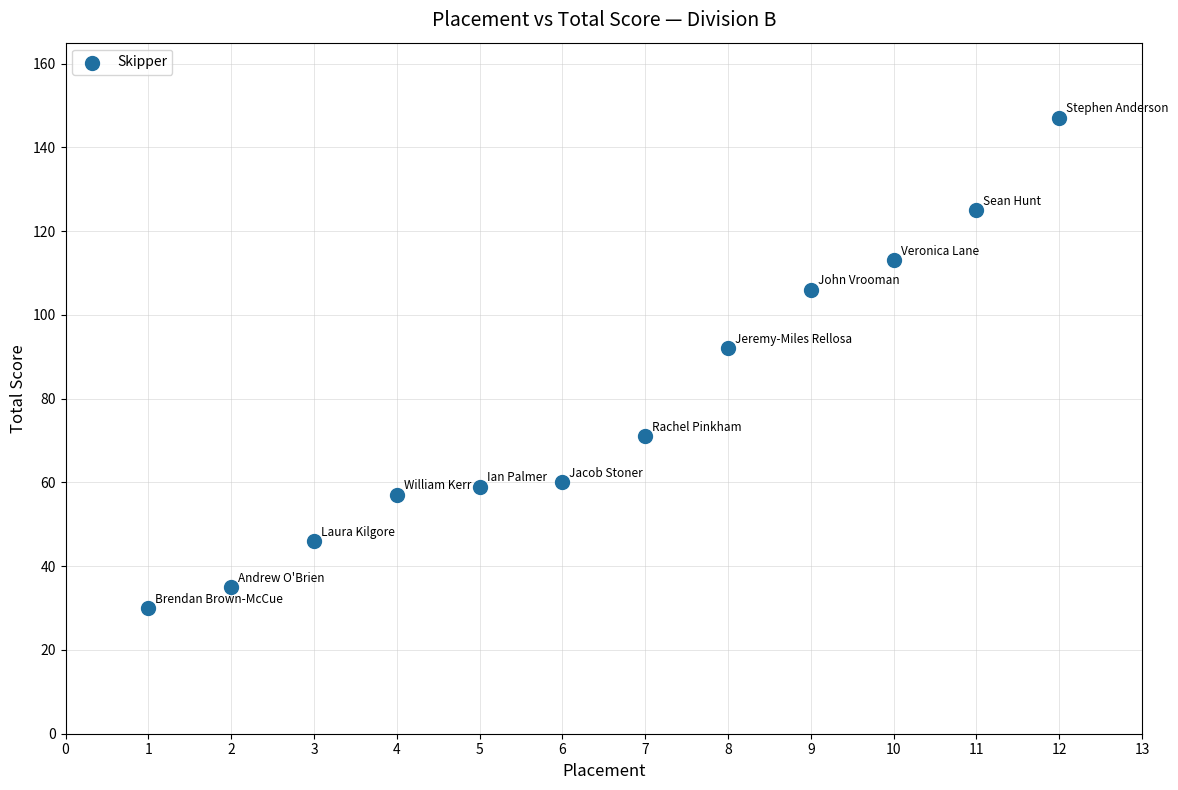

What Y value in the scatter plot is closest to 88?

92